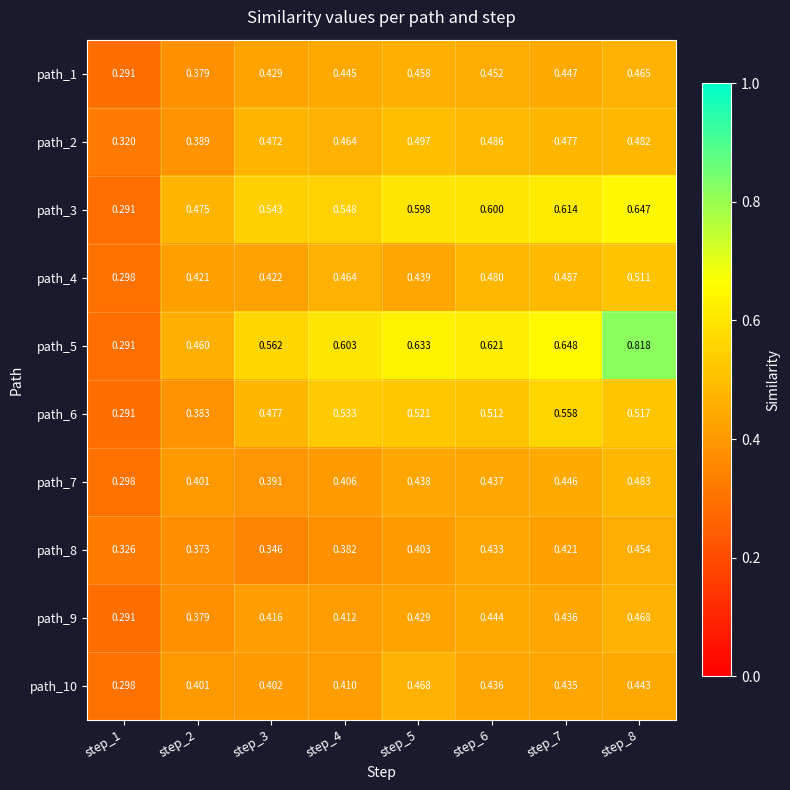

Is the value of path_9 at step_8 greater than the value of path_6 at step_6?

No